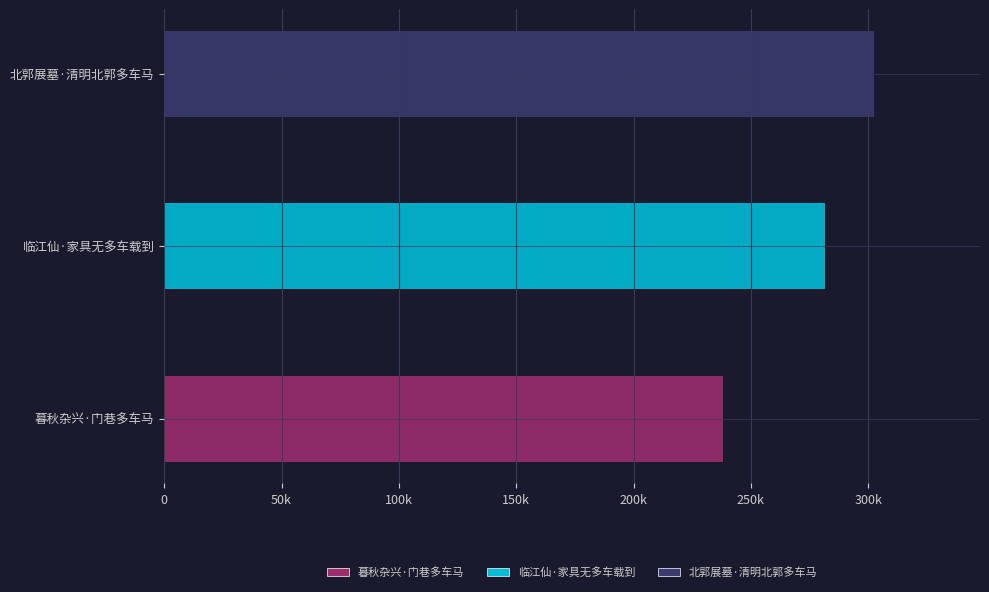

How many bars are there in total?

3